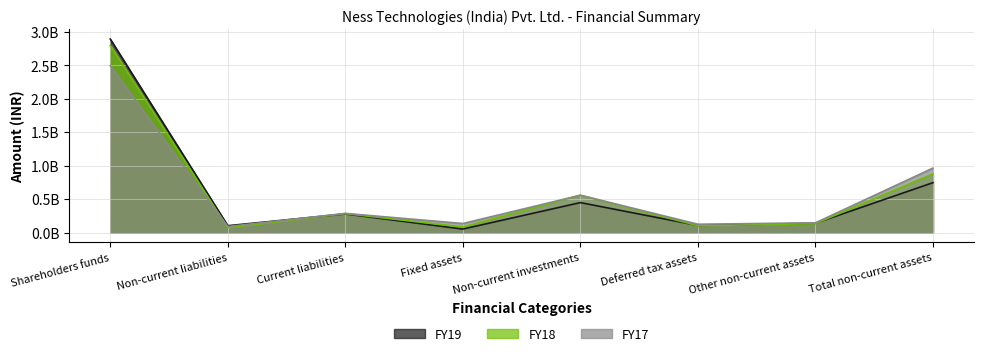

What is the minimum value for FY17?

91257000